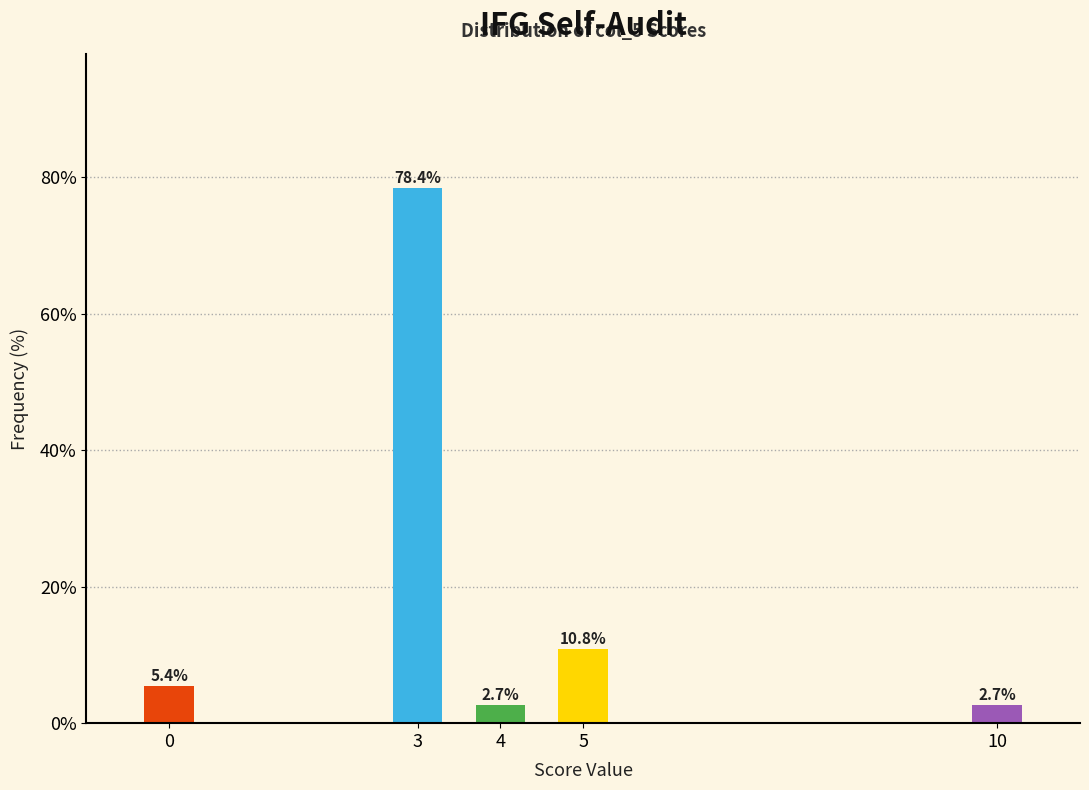

Reading left to right, what are all the values shown in this chart?

0=5.4	3=78.4	4=2.7	5=10.8	10=2.7